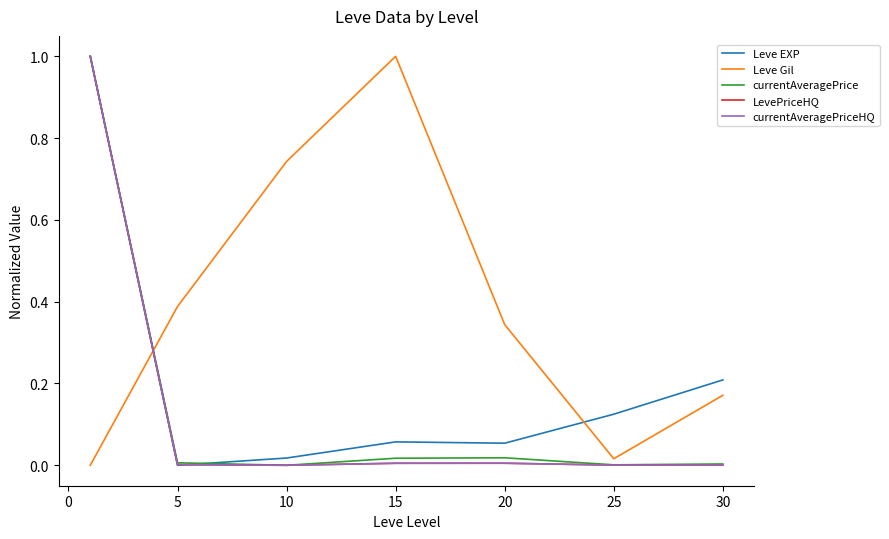

How many lines are shown in the chart?

5